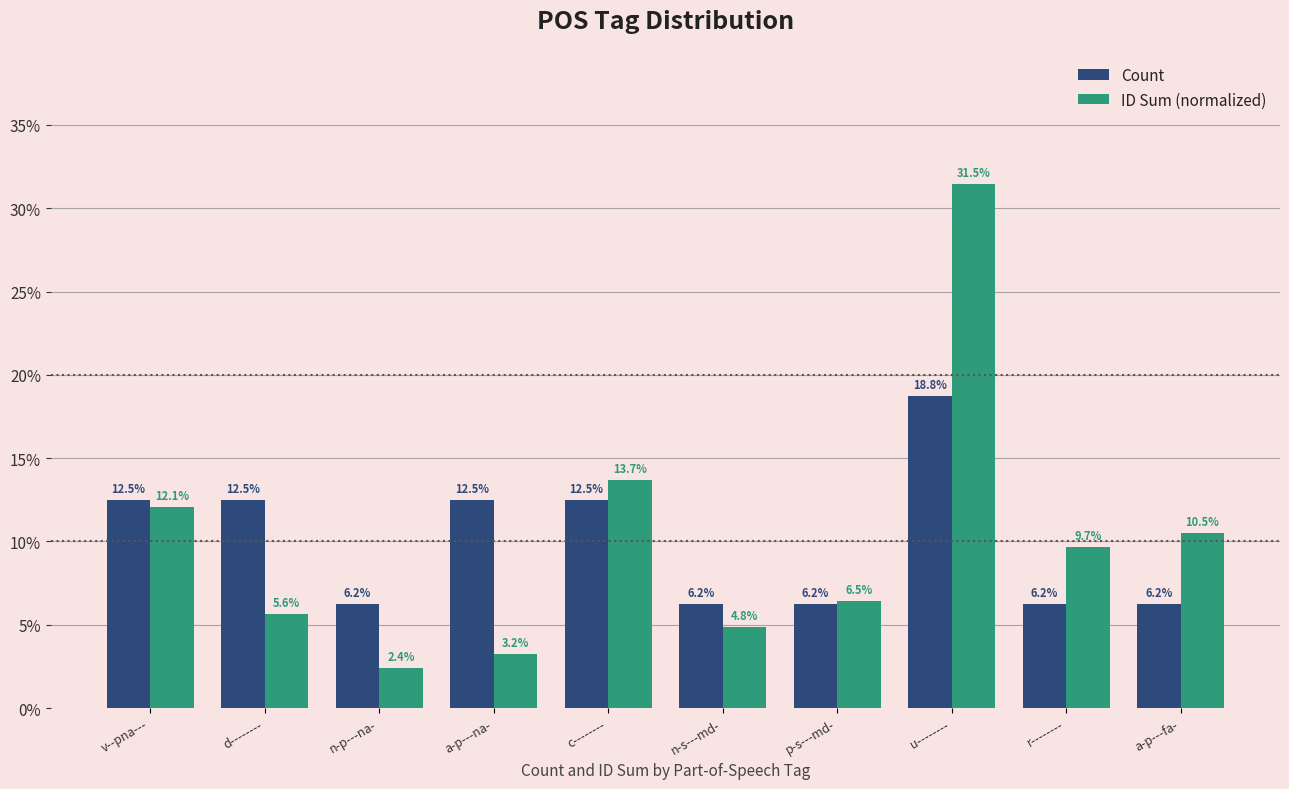

Which series changed the most between c-------- and r--------?

Count